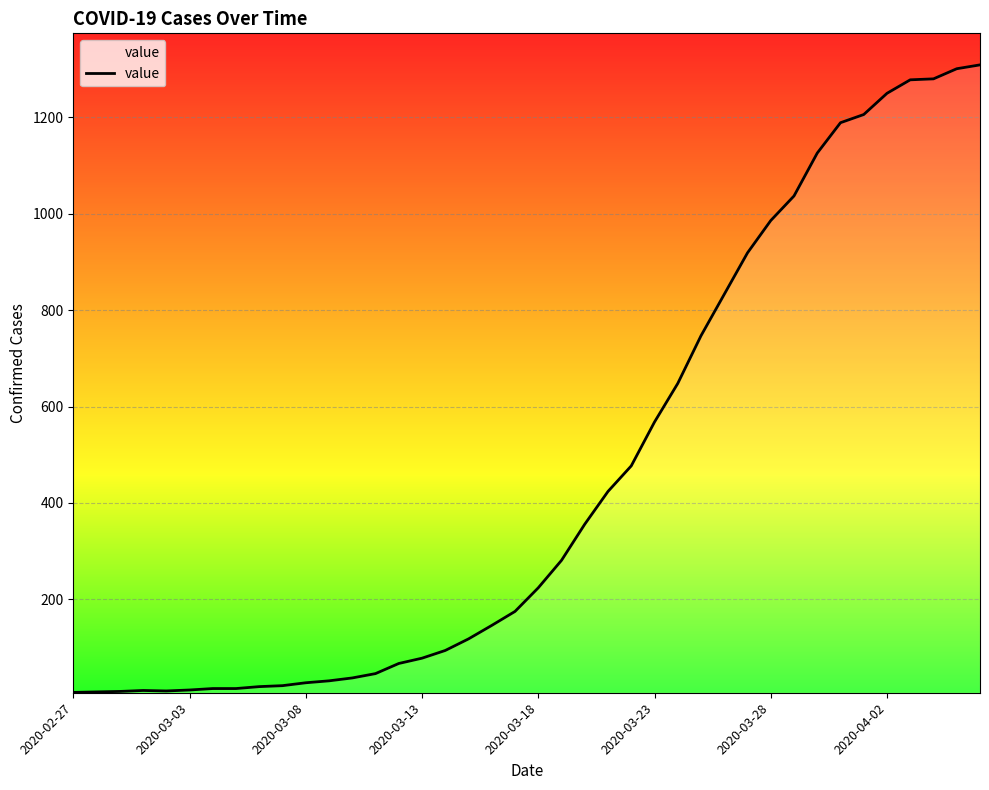

What is the difference between the maximum and minimum values?

1302